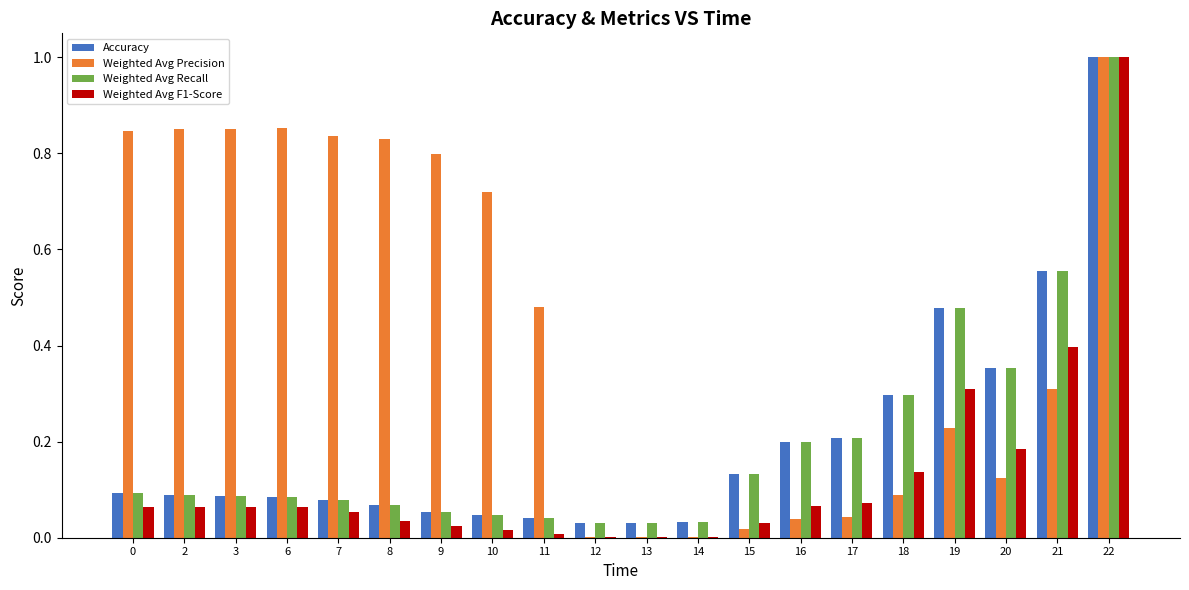

What is the sum of all Weighted Avg F1-Score values?

2.6